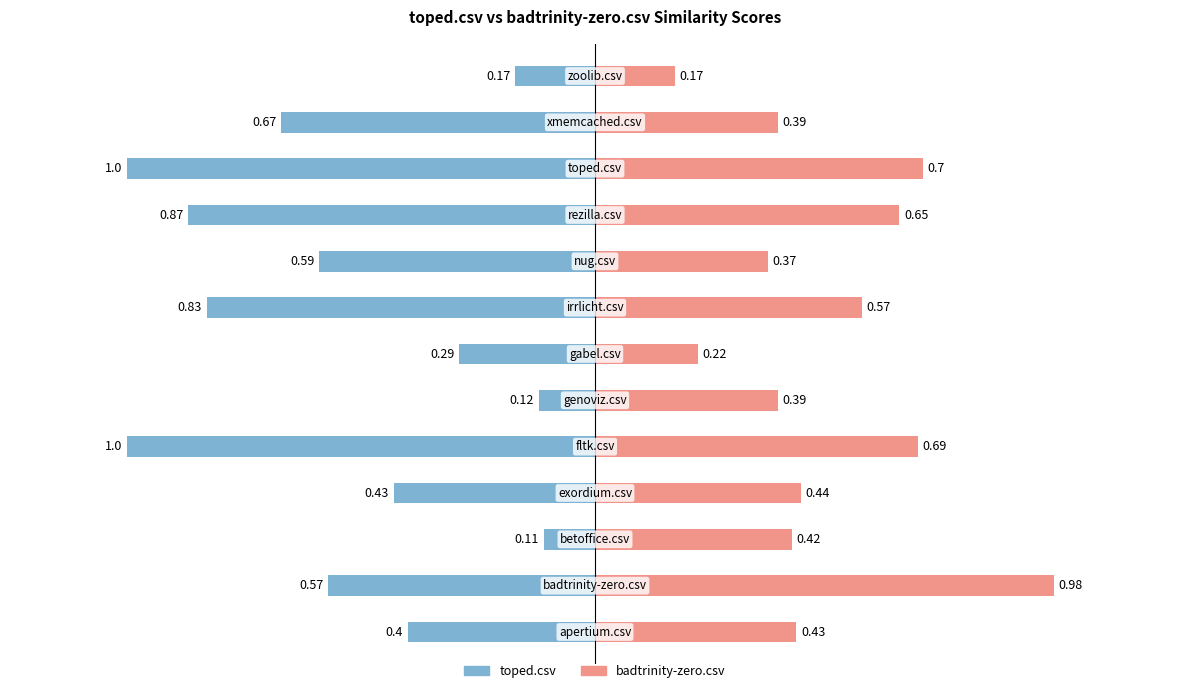

Which series has the widest spread of values?

toped.csv